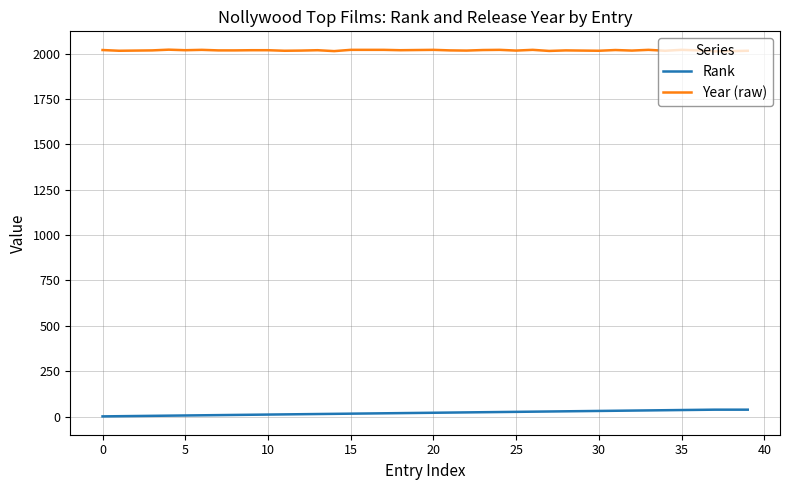

What is the sum of all Year (raw) values?

80732